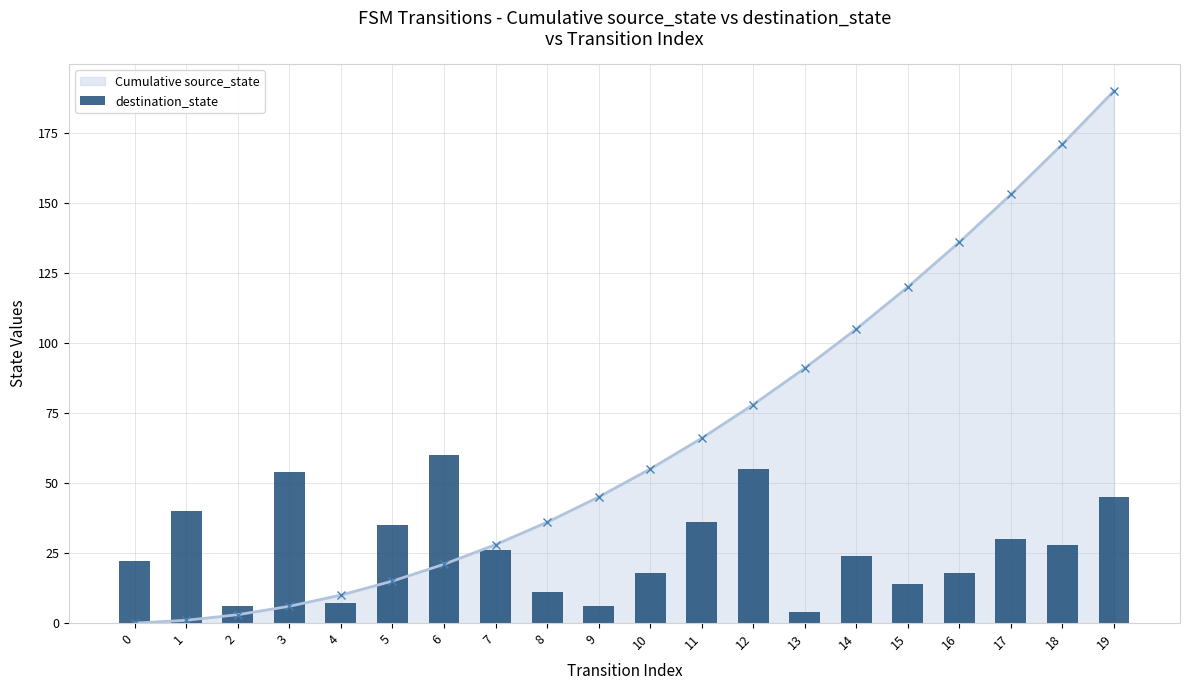

Reading left to right, extract all data points from this chart.

0=22	1=40	2=6	3=54	4=7	5=35	6=60	7=26	8=11	9=6	10=18	11=36	12=55	13=4	14=24	15=14	16=18	17=30	18=28	19=45